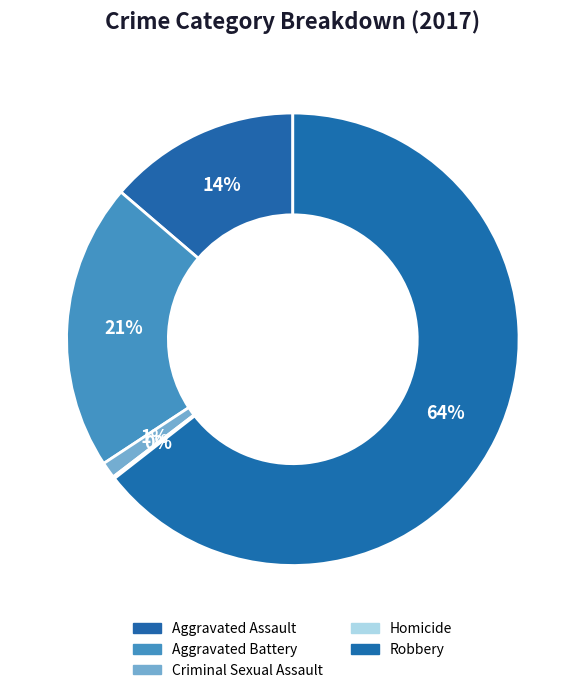

How many slices are in this pie chart?

5